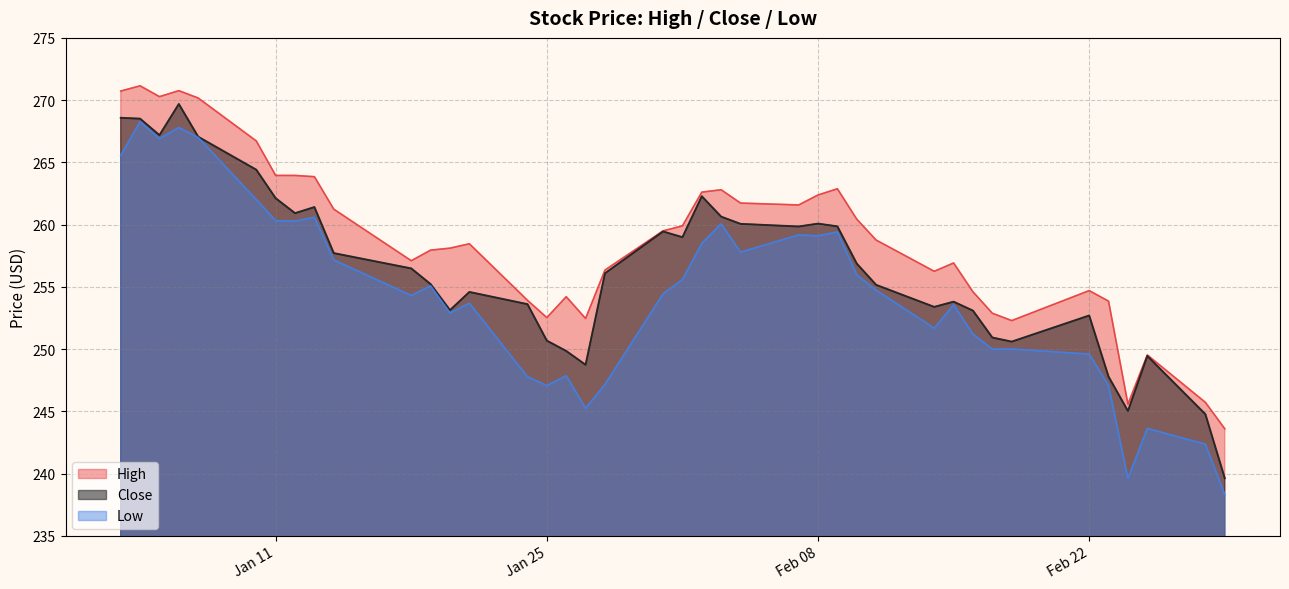

What is the average value of the High series?

258.8